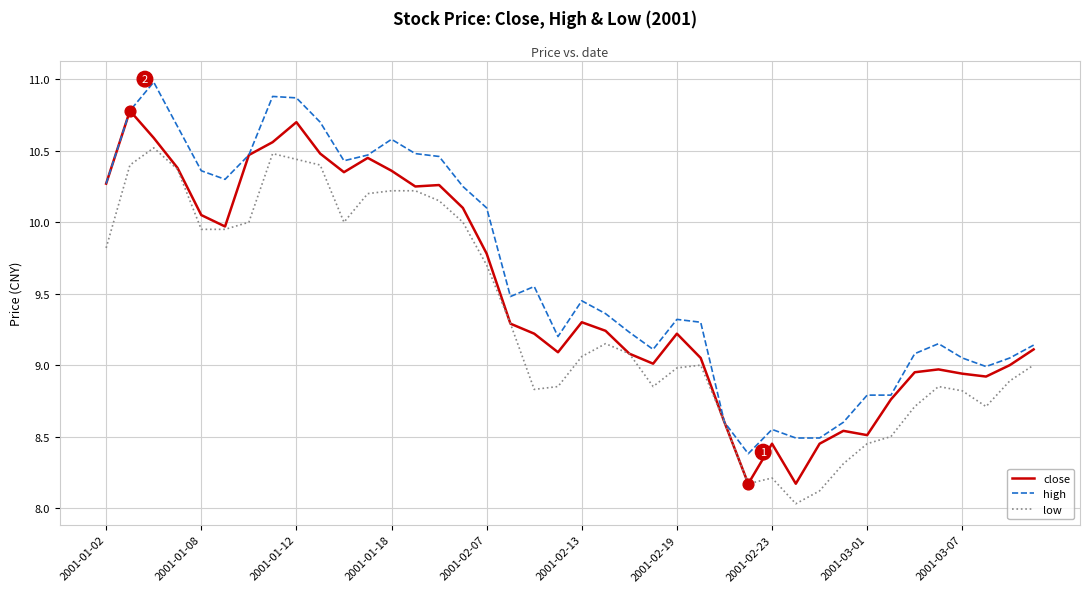

Rank the series by their maximum value, from lowest to highest.

low, close, high